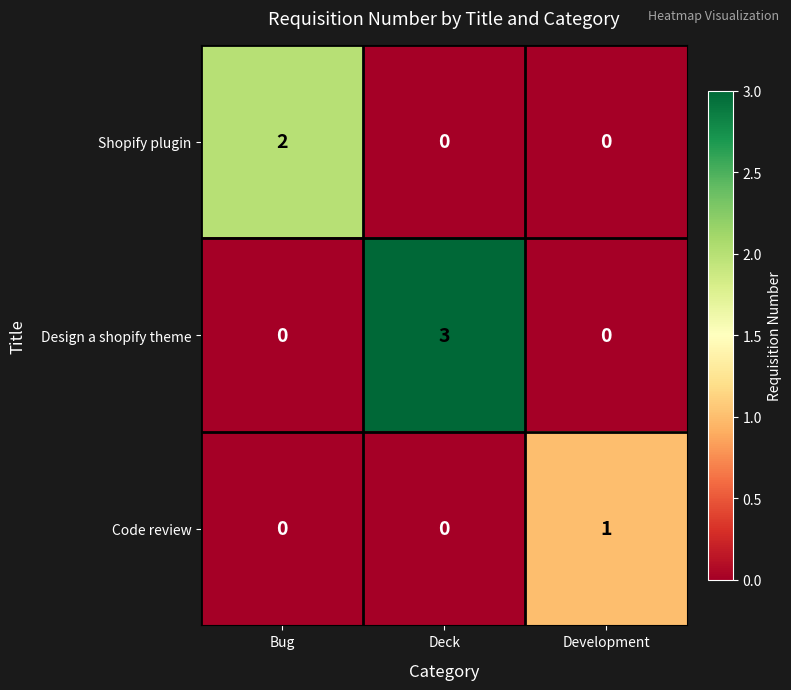

How many series are shown in this chart?

3